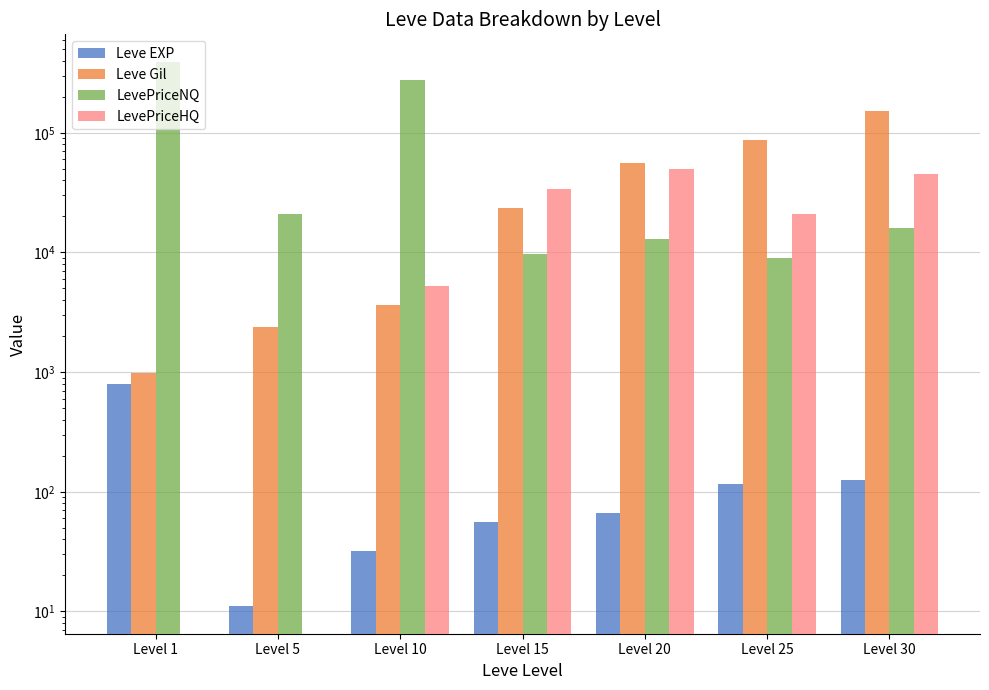

Read the Leve Gil value at Level 20.

55690